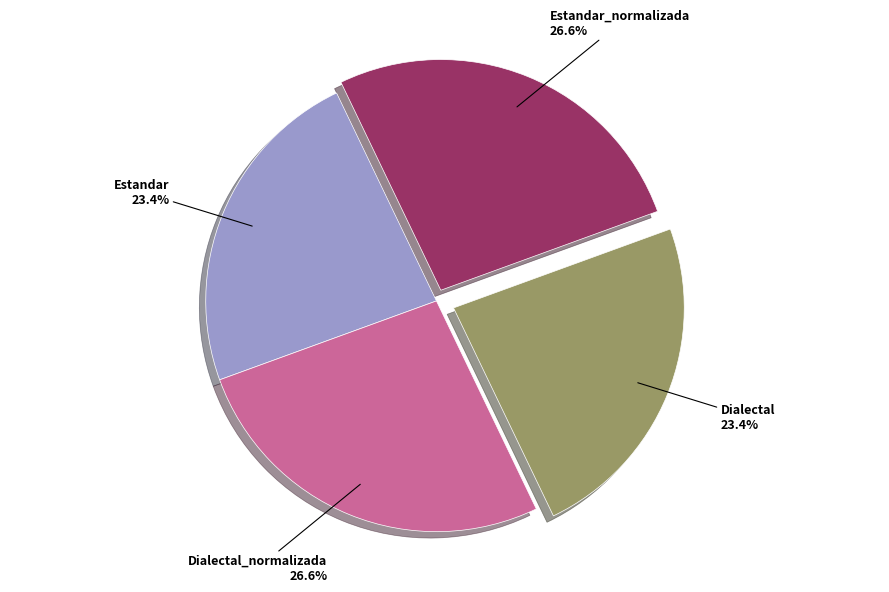

How many segments does this pie chart have?

4